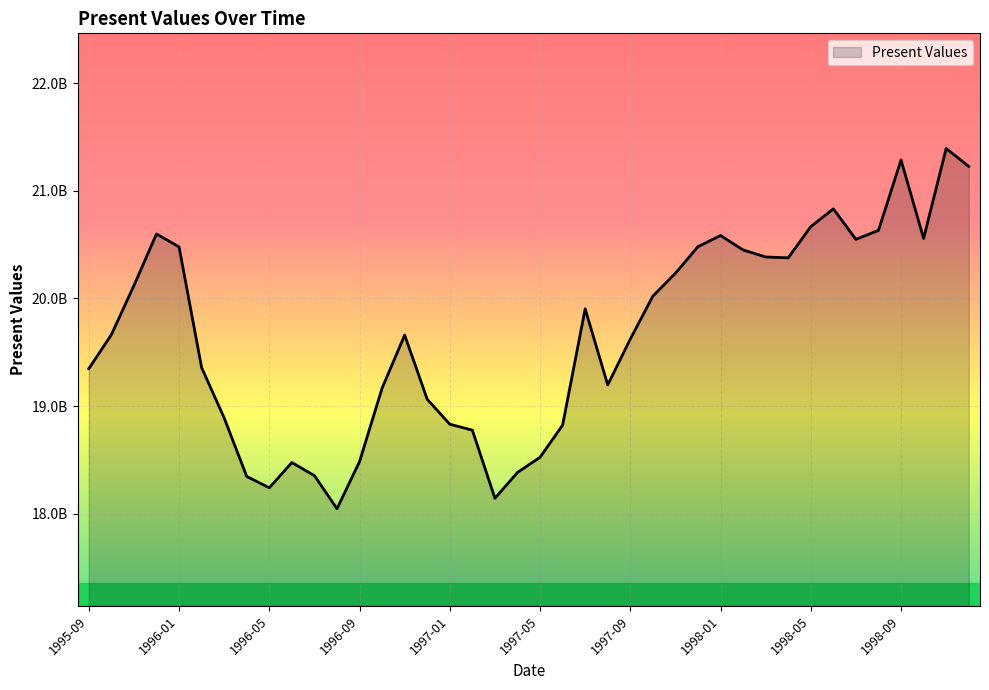

How many interior local peaks (higher than both neighbors) does the data have?

8